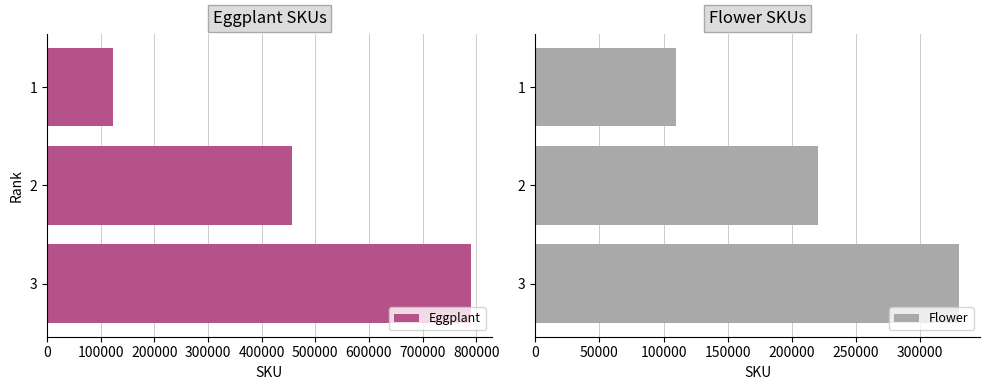

Is it true that Flower equals 289985 at 2?

False